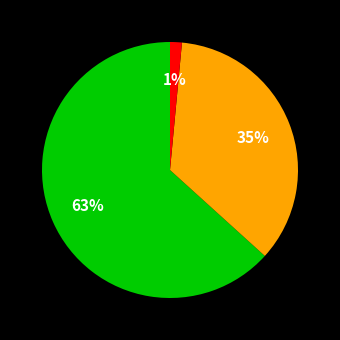

Is there a majority slice in this chart?

Yes